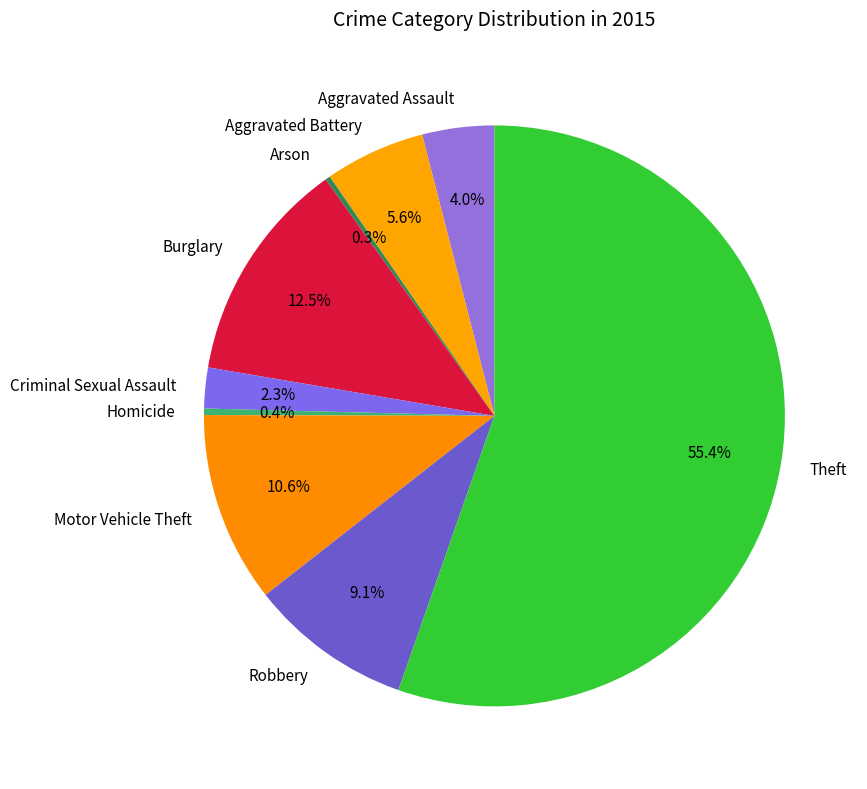

What portion of the pie excludes Robbery?

90.9%